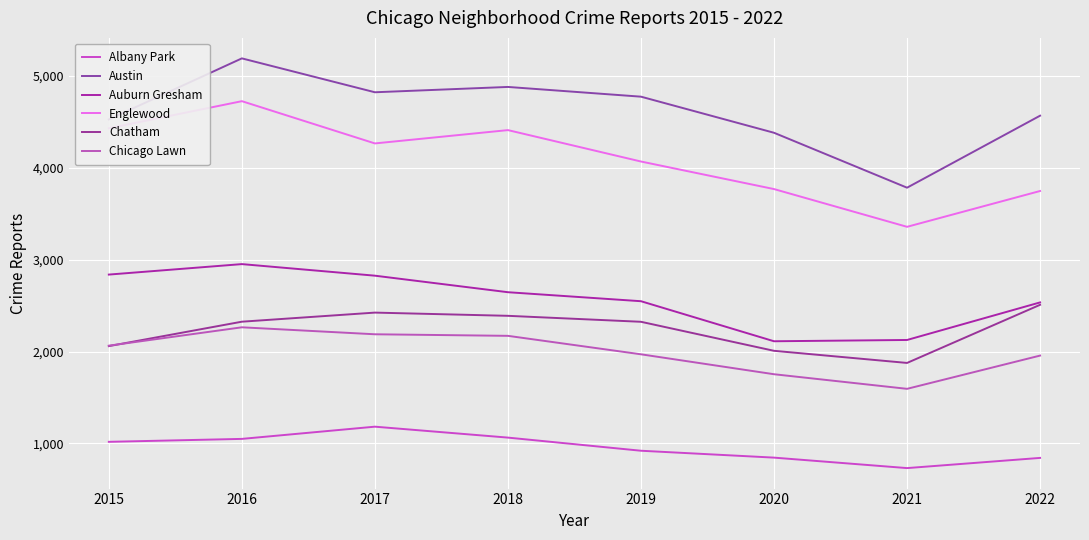

How many categories are shown in the chart?

8